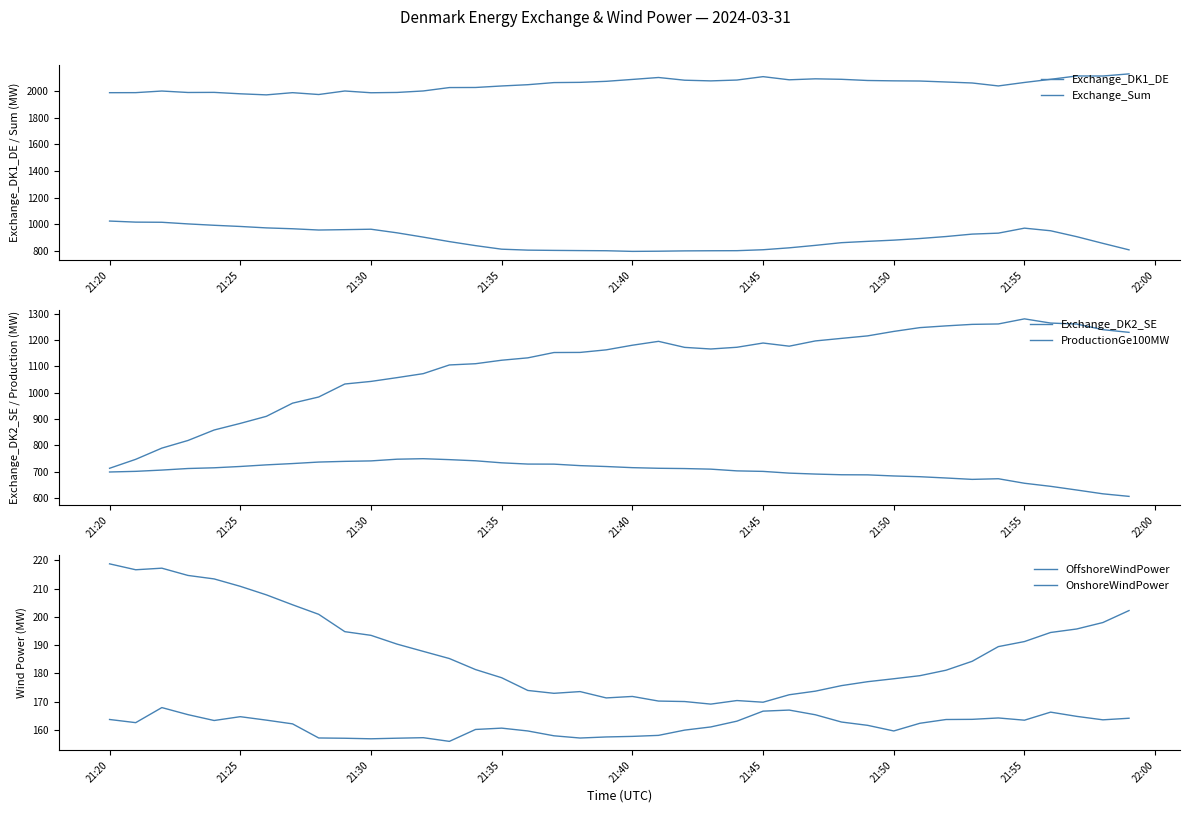

At how many categories does at least one series exceed 738?

40